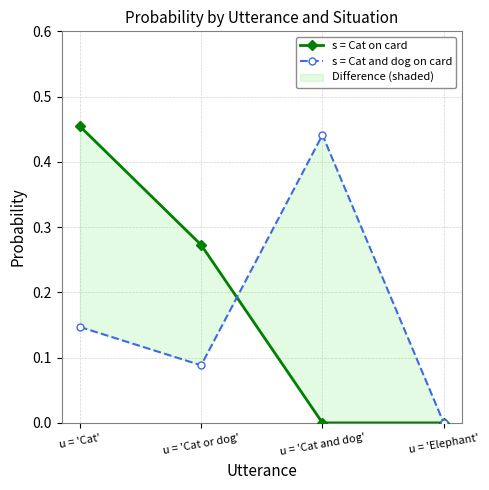

List the labels in order of s = Cat on card value, smallest first.

u = 'Cat and dog', u = 'Elephant', u = 'Cat or dog', u = 'Cat'